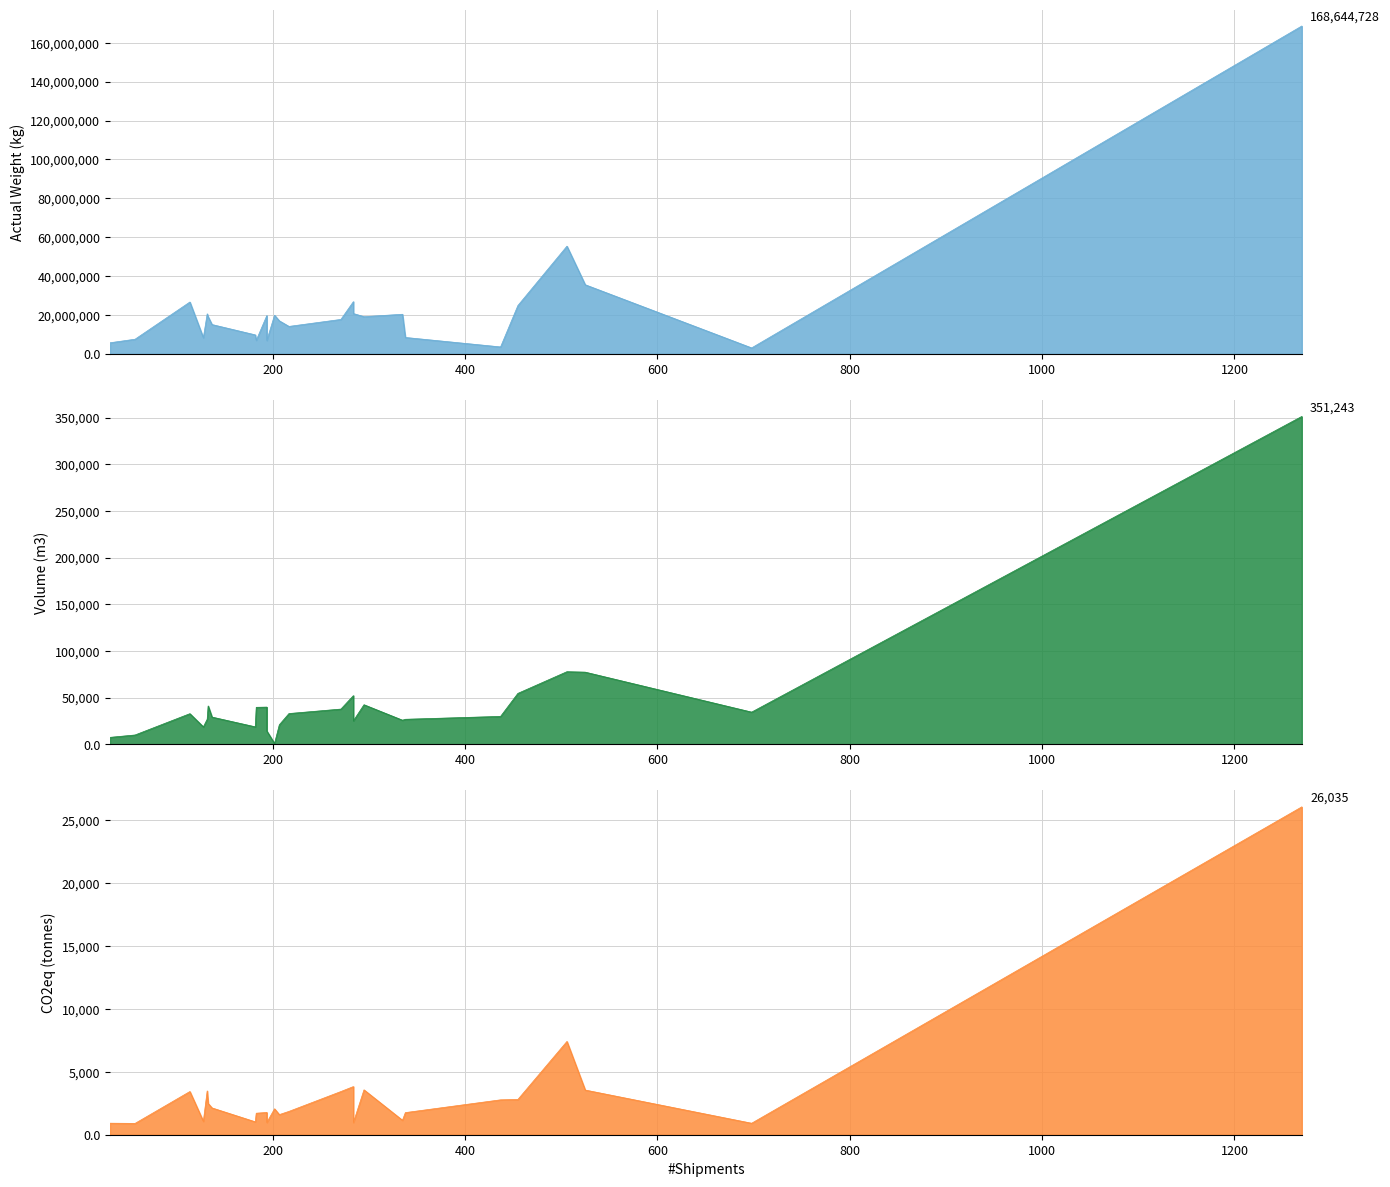

What is the sum of all CO2eq (tonnes) values?

83538.5